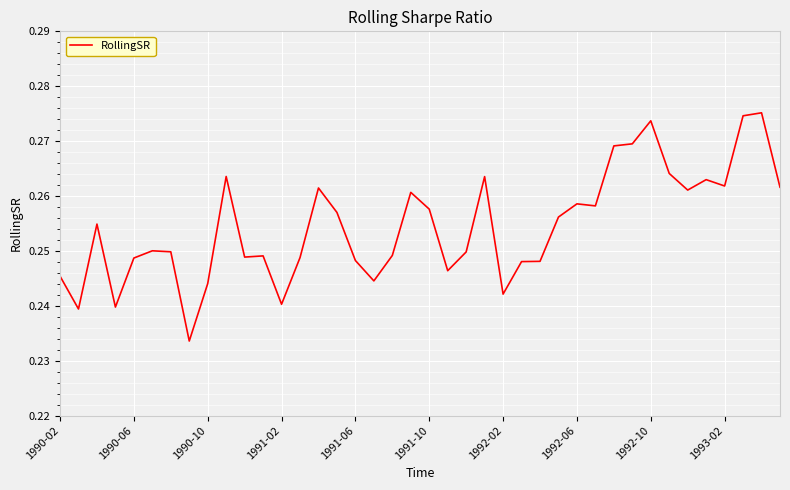

How many lines are shown in the chart?

1